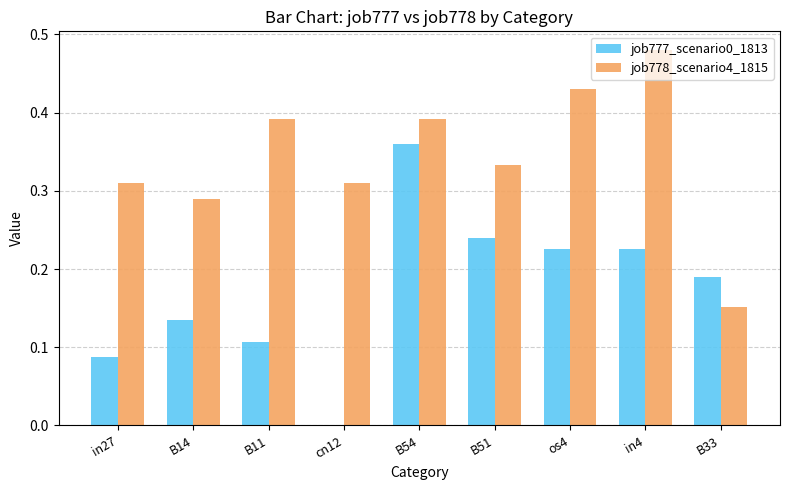

Which series has the largest total across all categories?

job778_scenario4_1815